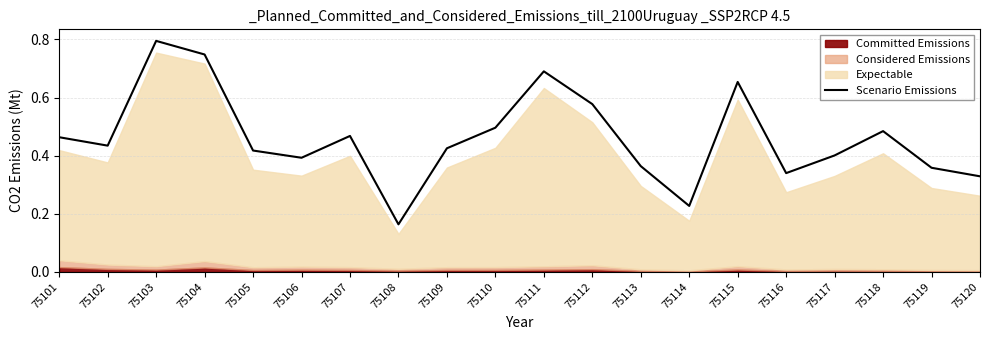

What is the maximum value shown in the chart?

0.8